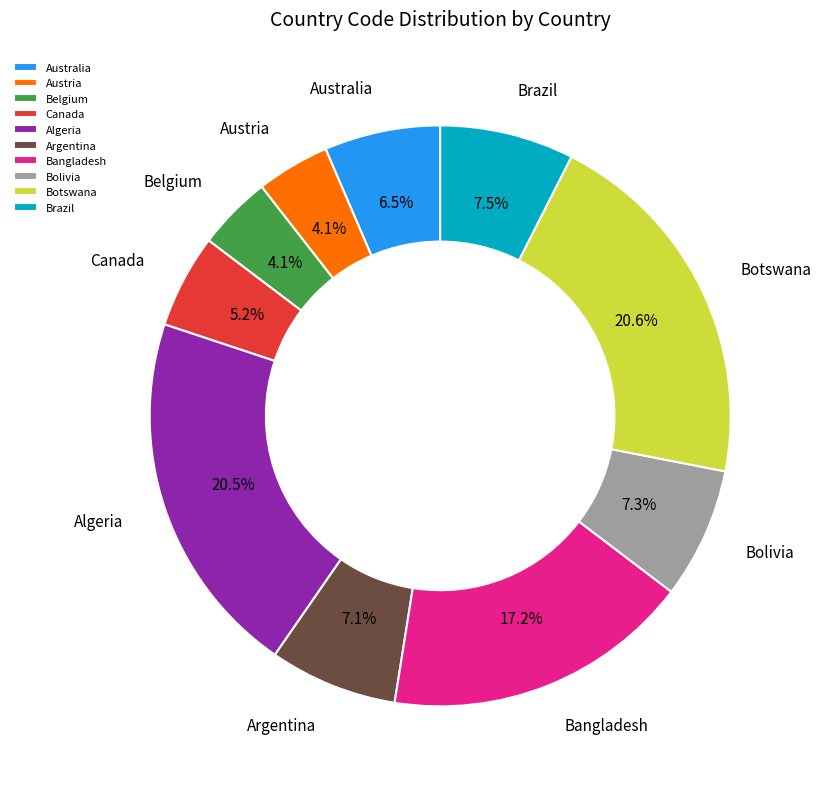

Is it true that Australia is 1% of the pie?

False